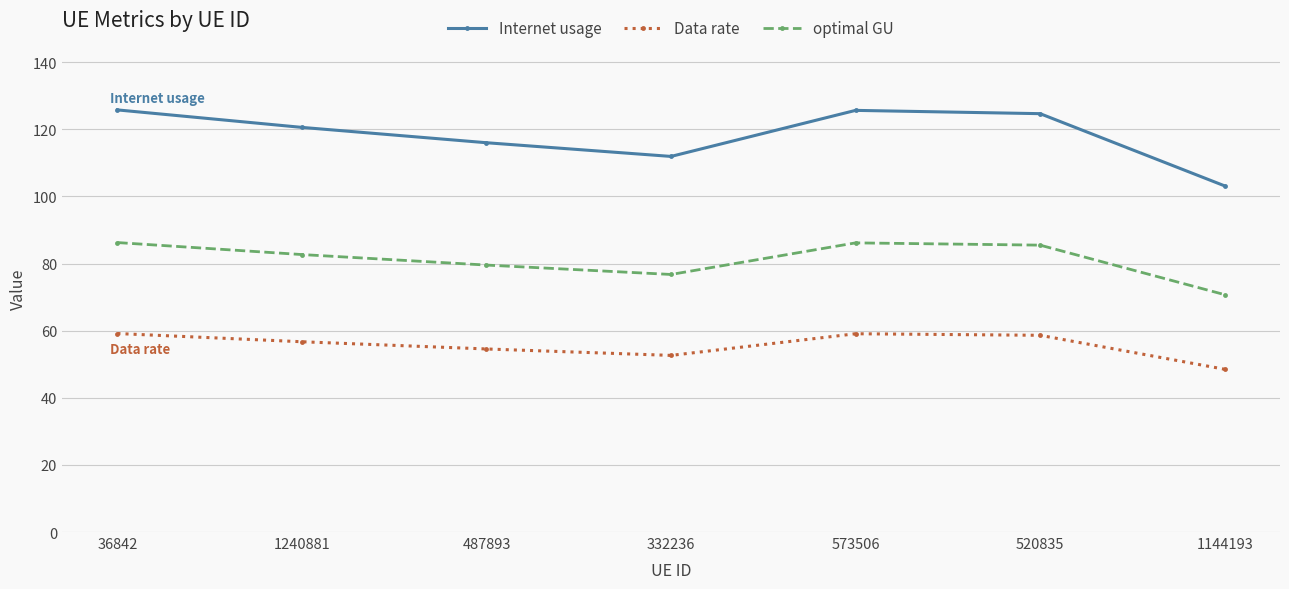

Which series has the largest range (max minus min)?

Internet usage